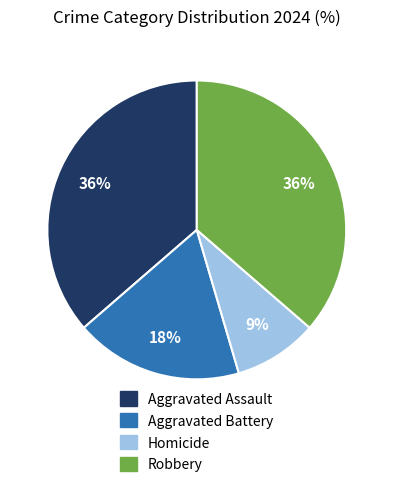

True or false: Aggravated Assault accounts for 41% of the total.

False